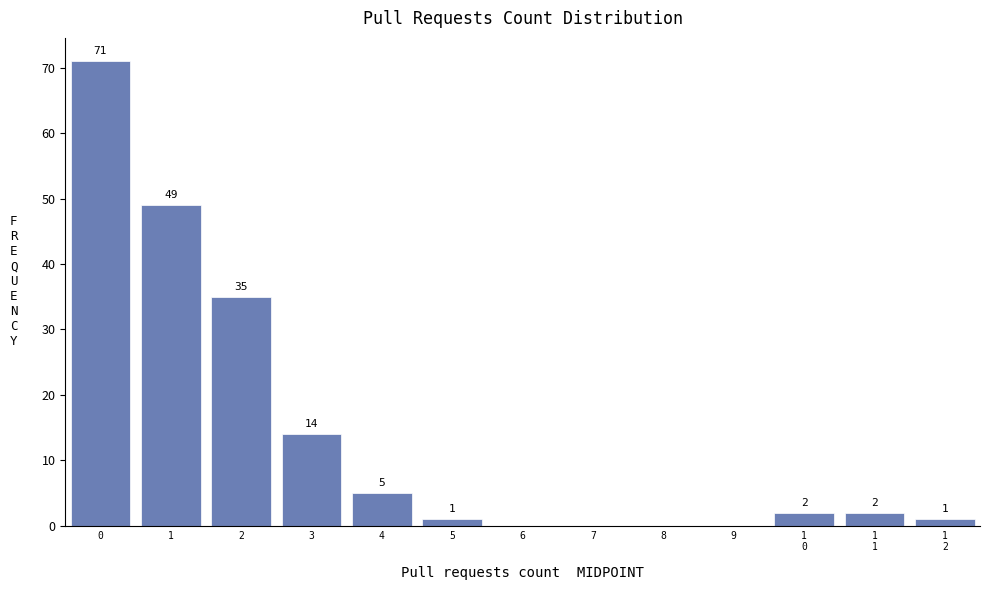

What is the sum of all values?

180